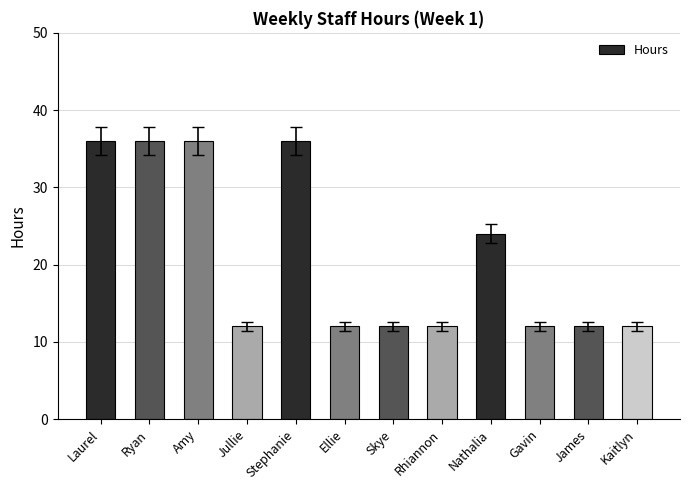

How many values are between 12 and 36?

12